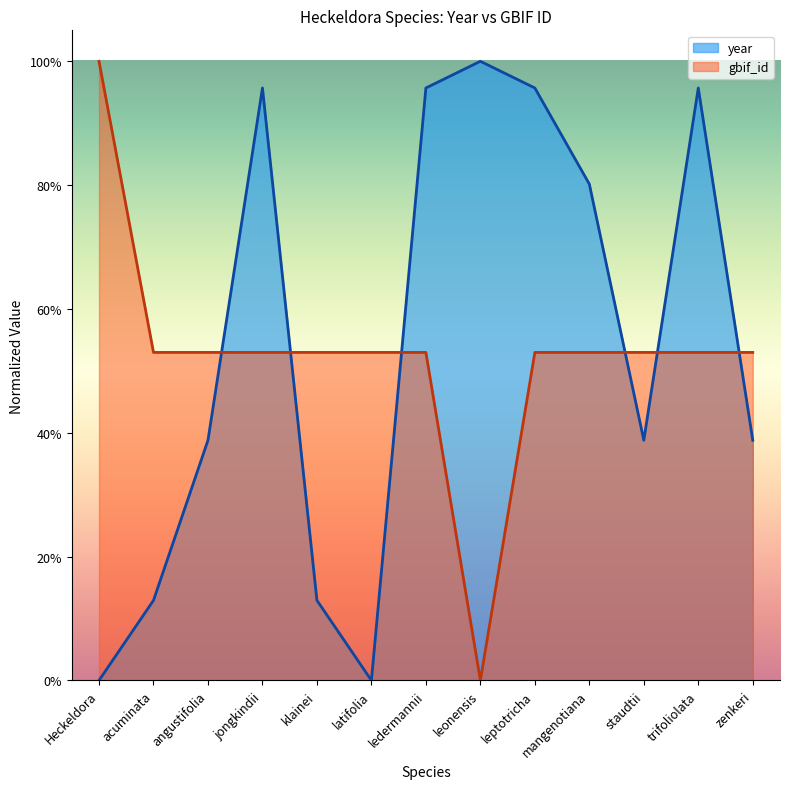

How many interior local peaks does the gbif_id series have?

1